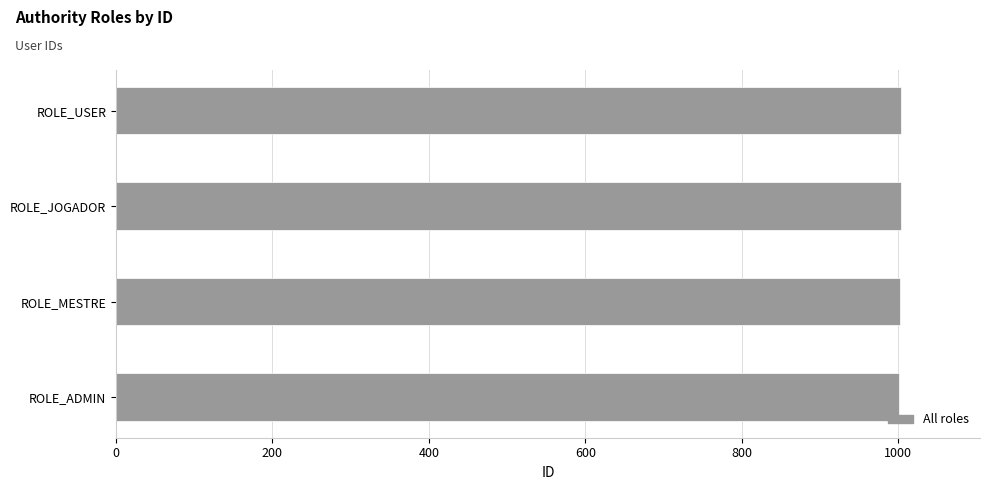

What is the maximum value shown in the chart?

1004